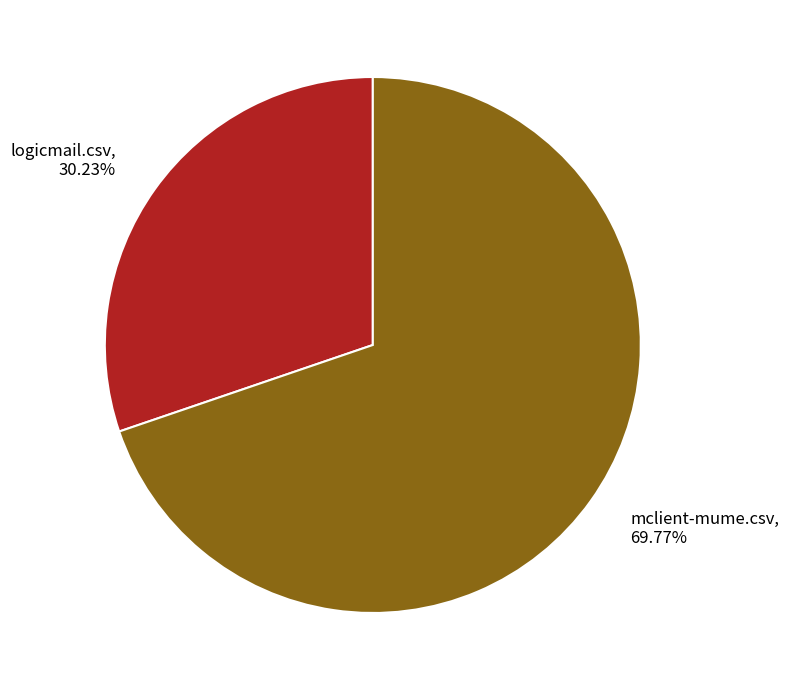

To the nearest percent, what percentage of the pie is logicmail.csv?

30%